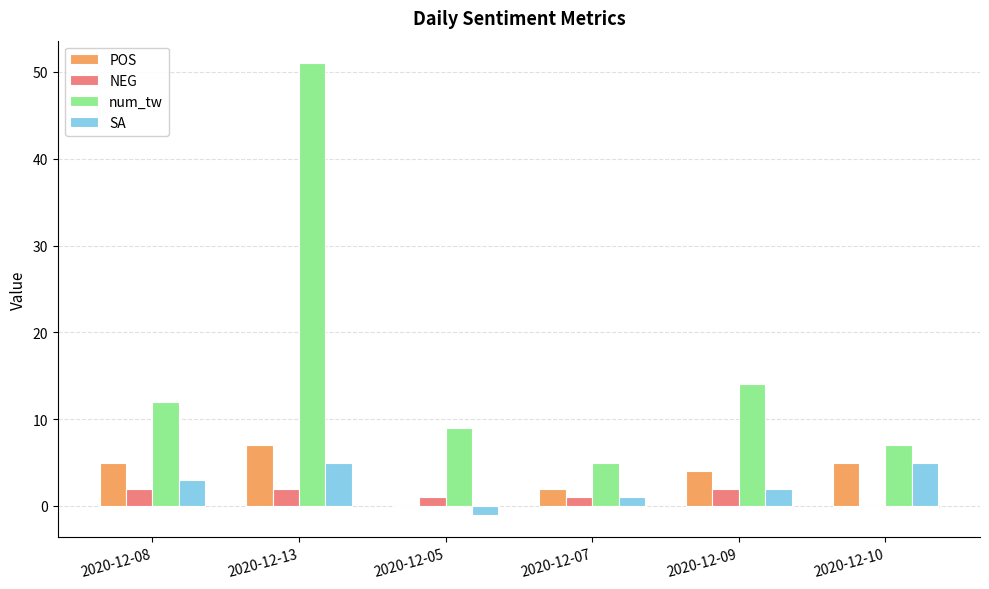

What is the sum of the POS values at 2020-12-10 and 2020-12-09?

9